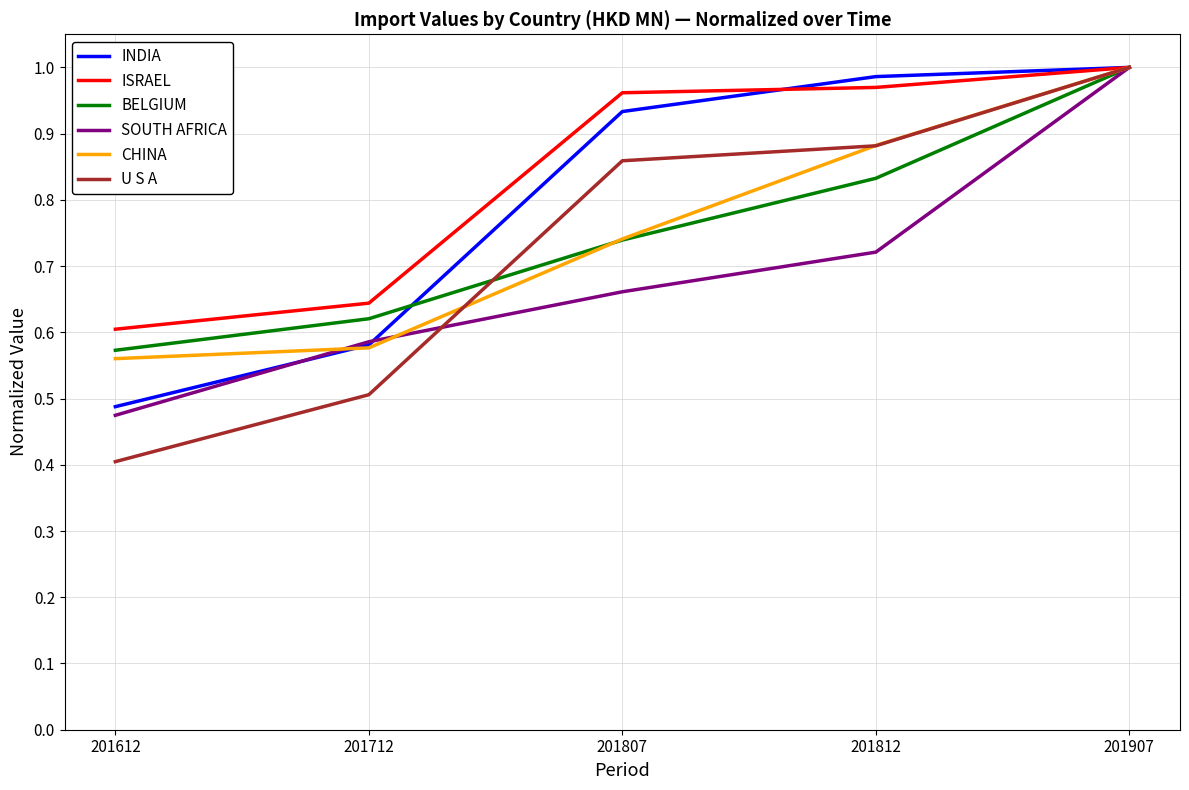

Which category has the highest value across all series?

201907